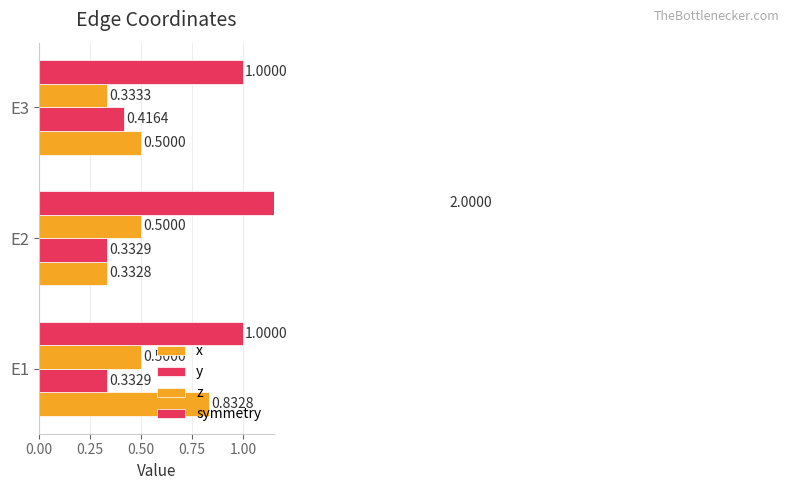

What is the spread (max minus min) of values at E2?

1.7